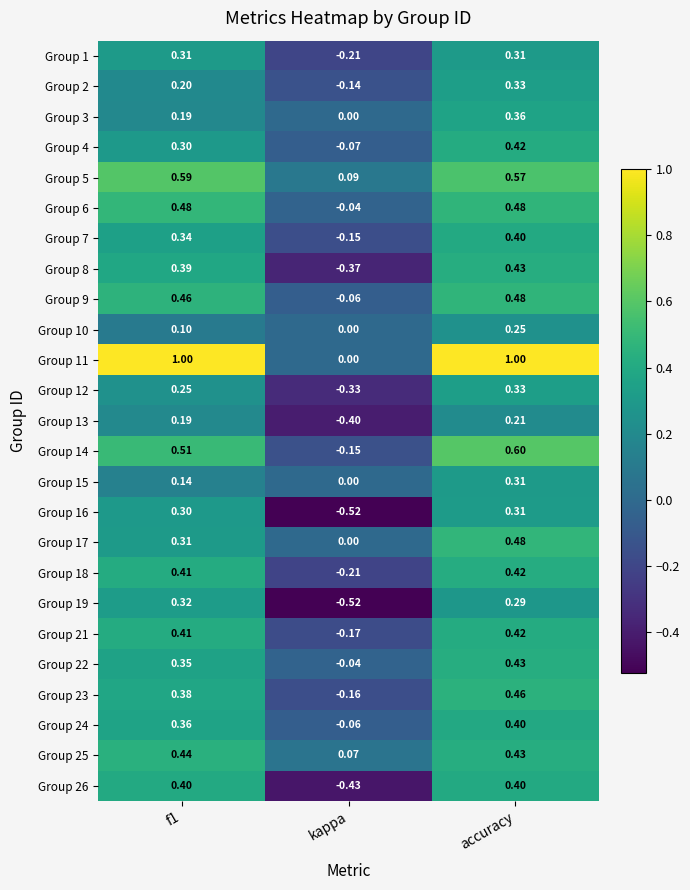

Which category has the lowest value in the Group 17 series?

kappa